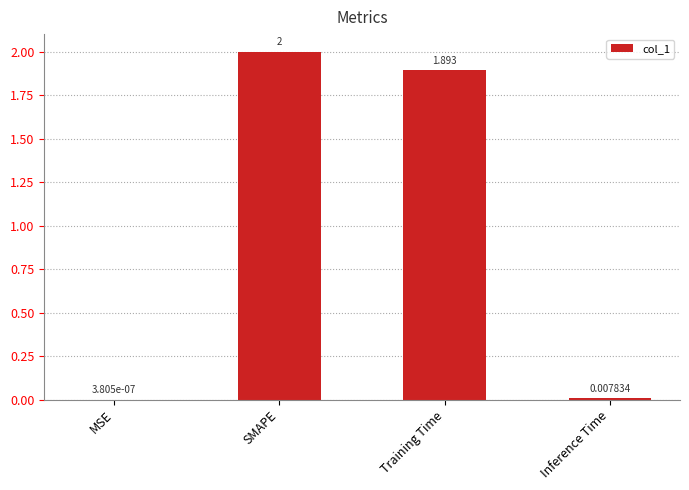

Are the bars grouped side by side (vs. stacked)?

No